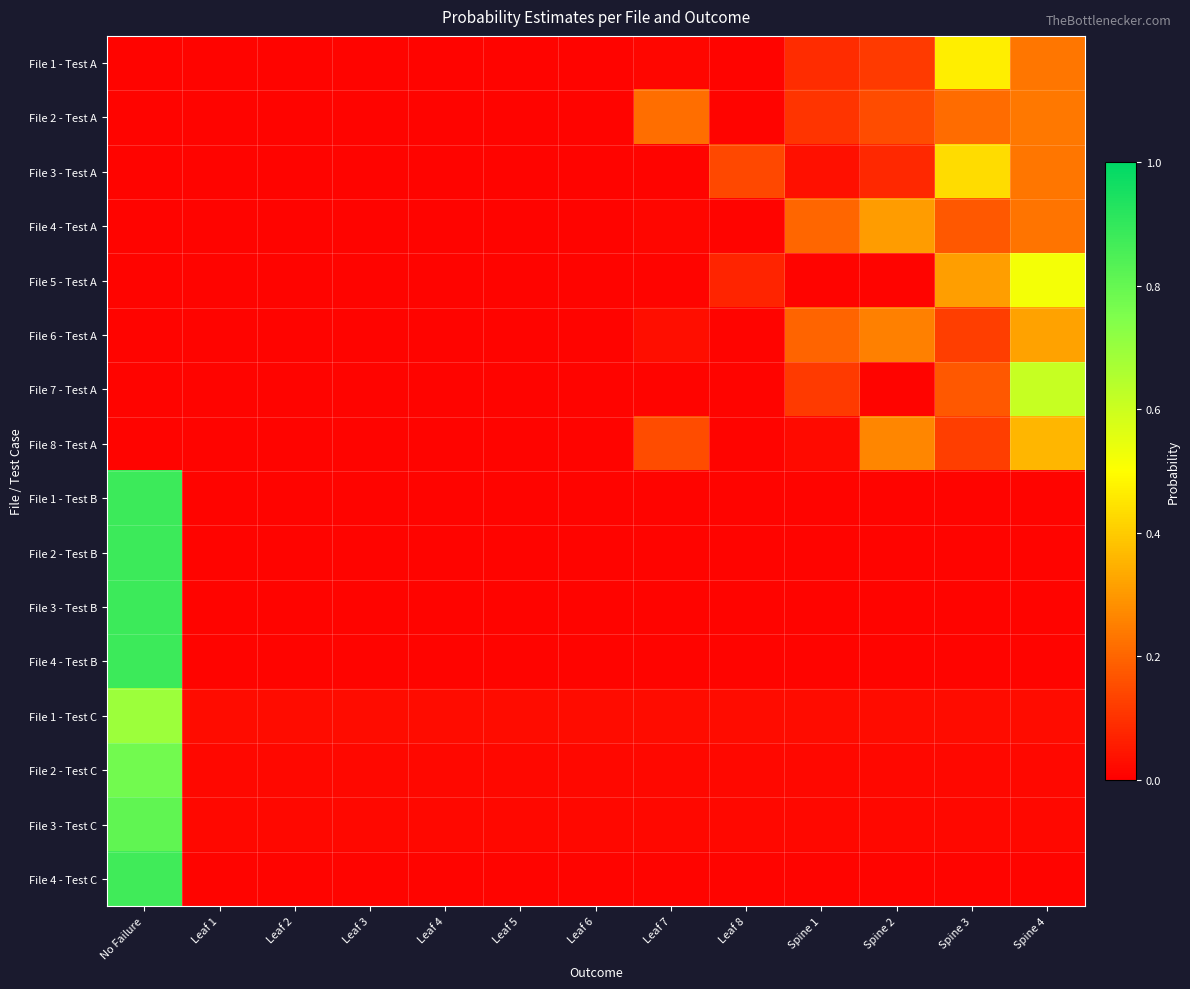

Which has a higher value, Leaf 8 or Leaf 2?

Leaf 8